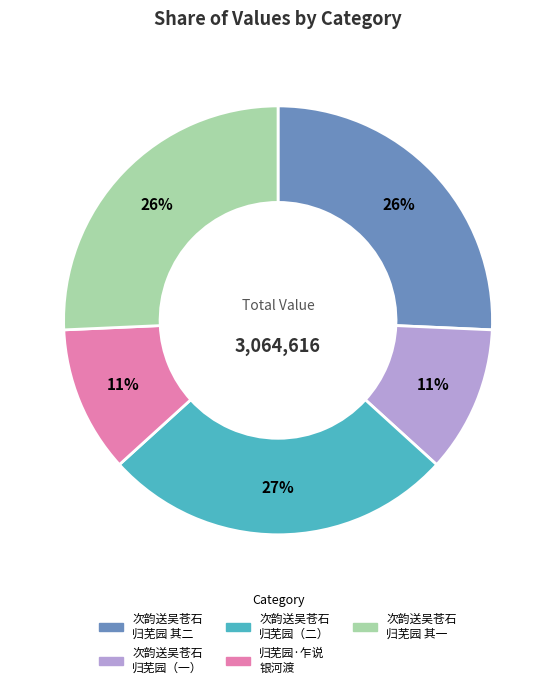

Is there a majority slice in this chart?

No